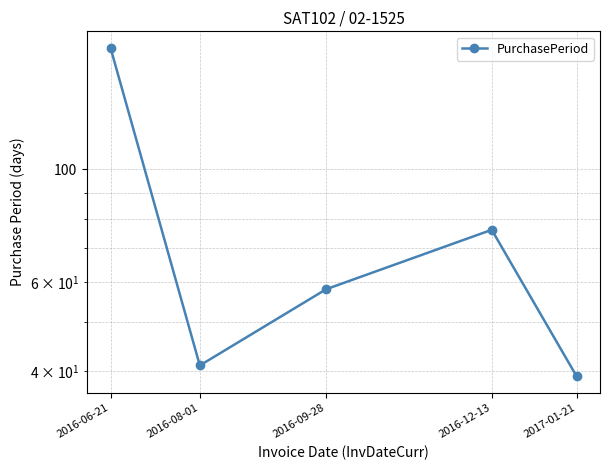

Reading right to left, what are all the values shown in this chart?

2017-01-21=39	2016-12-13=76	2016-09-28=58	2016-08-01=41	2016-06-21=174